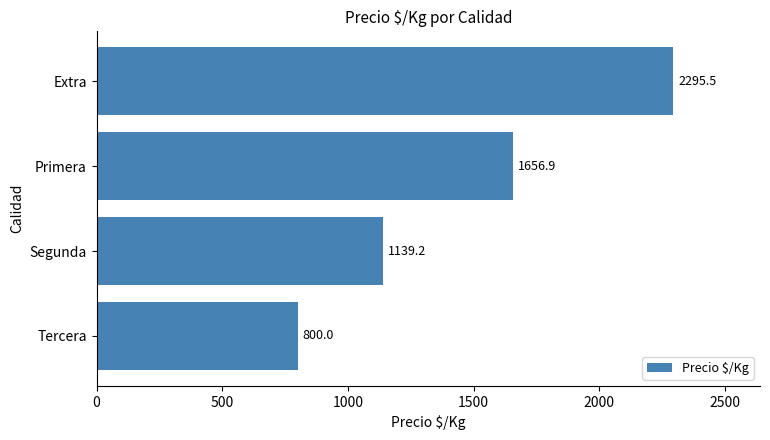

Where is the data nearest to the value 1547?

Primera